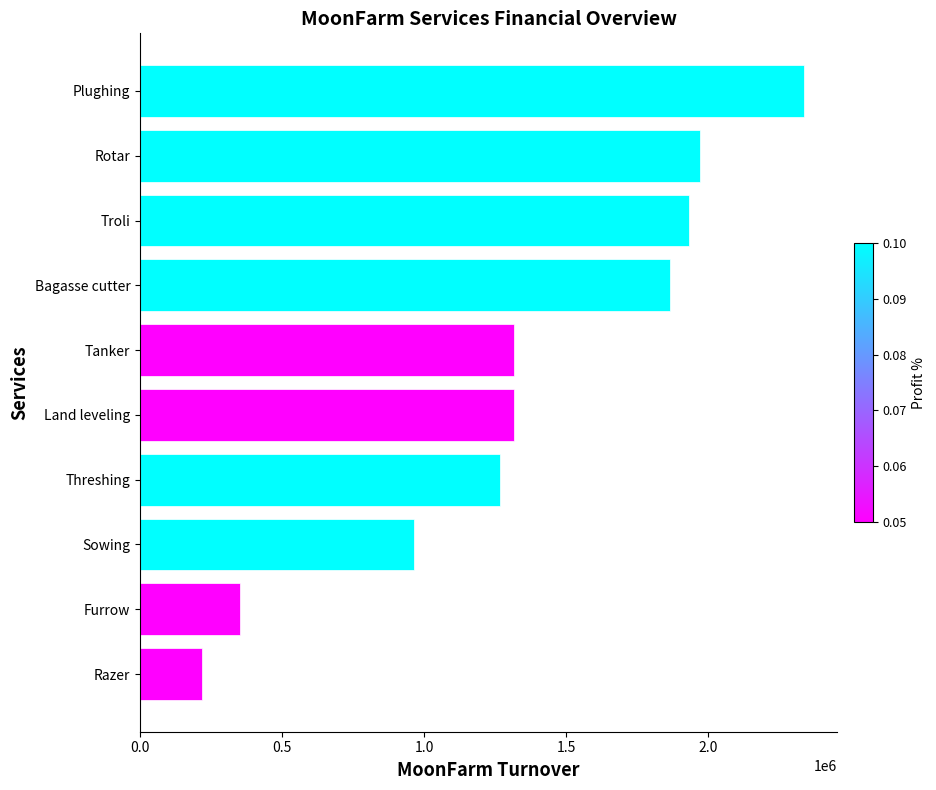

True or false: the data shows 835832 at Tanker.

False